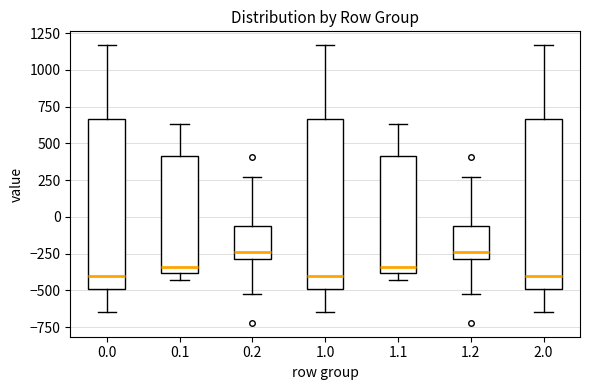

Where does the lower whisker of the box at x = 2.0 end on the y-axis? The values are not printed on the chart, so give them approximately, as read against the axis.

-650